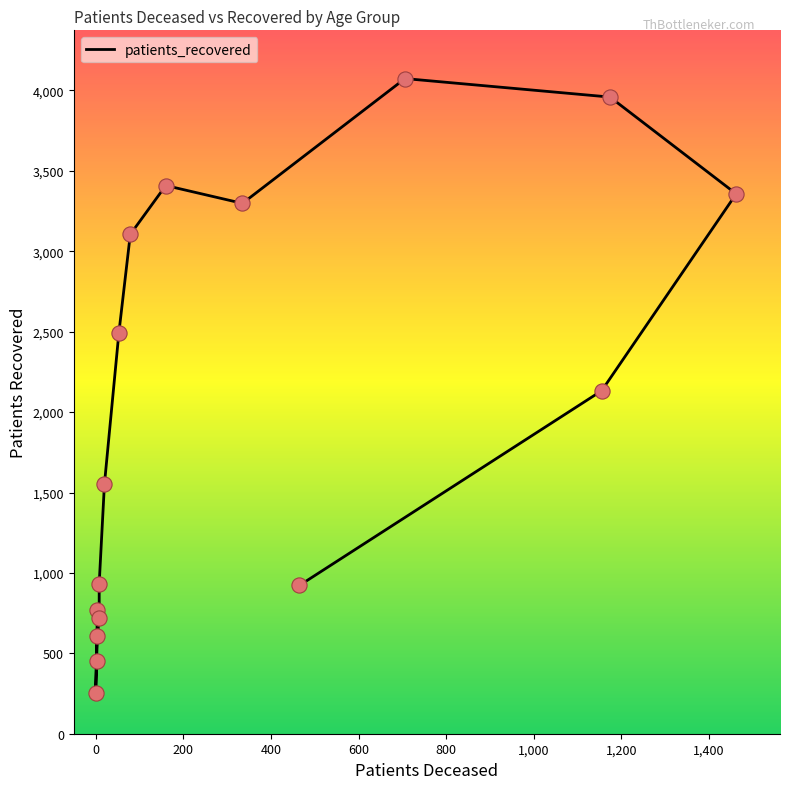

Which has a higher value, 40 - 44 or 50 - 54?

50 - 54